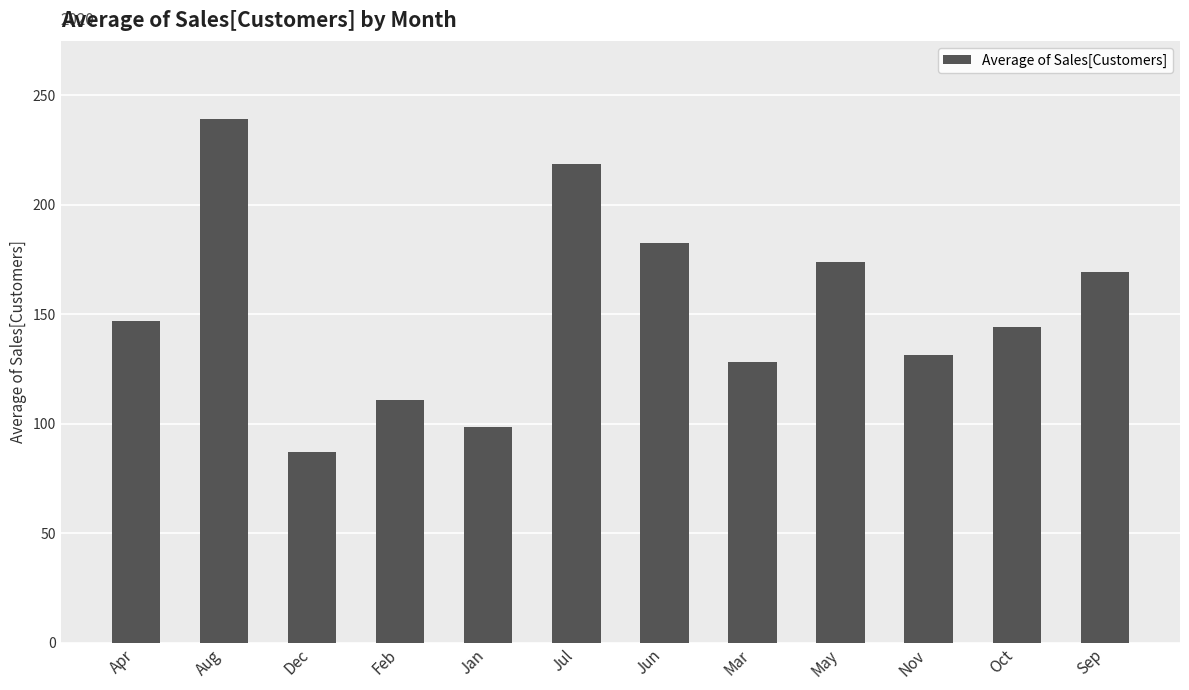

What position from the left is Jun?

7